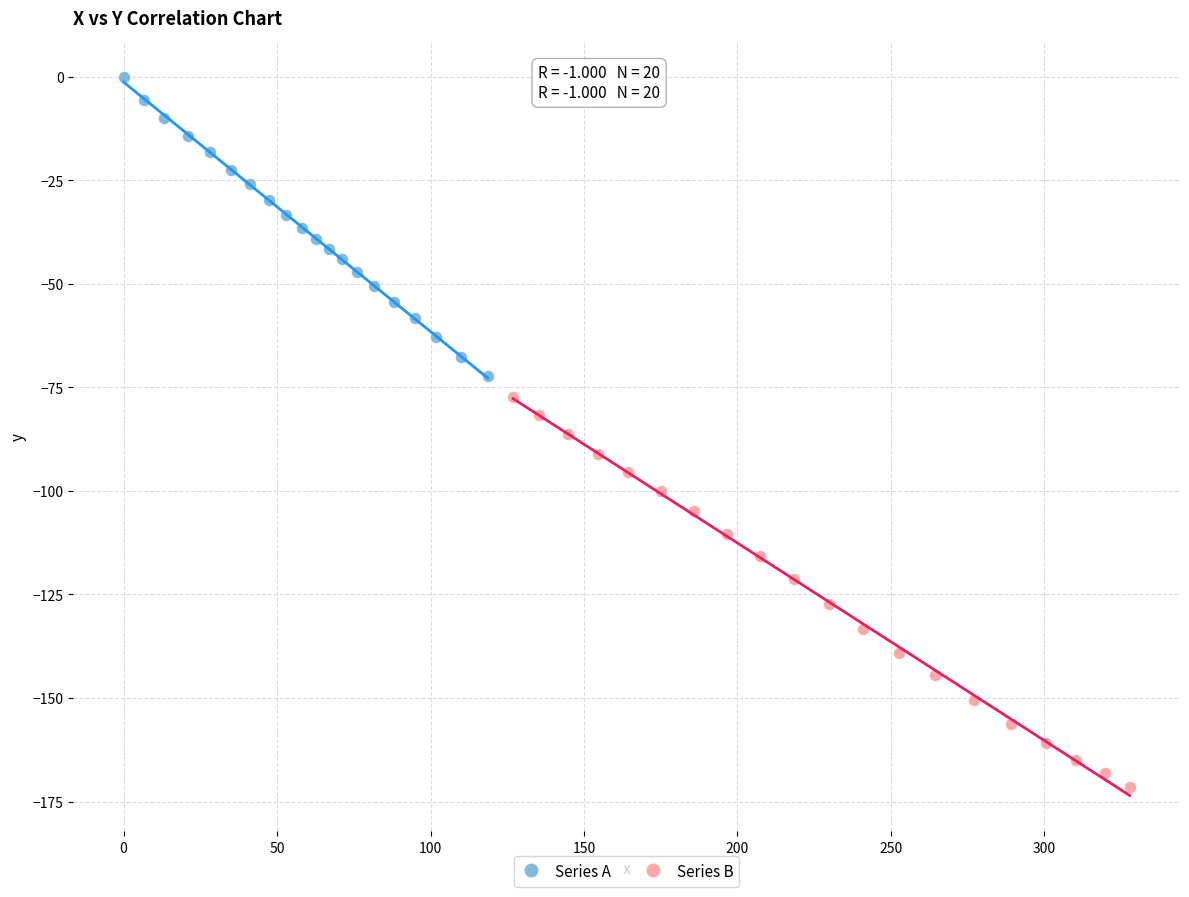

Which series contains the highest Y value?

Series A